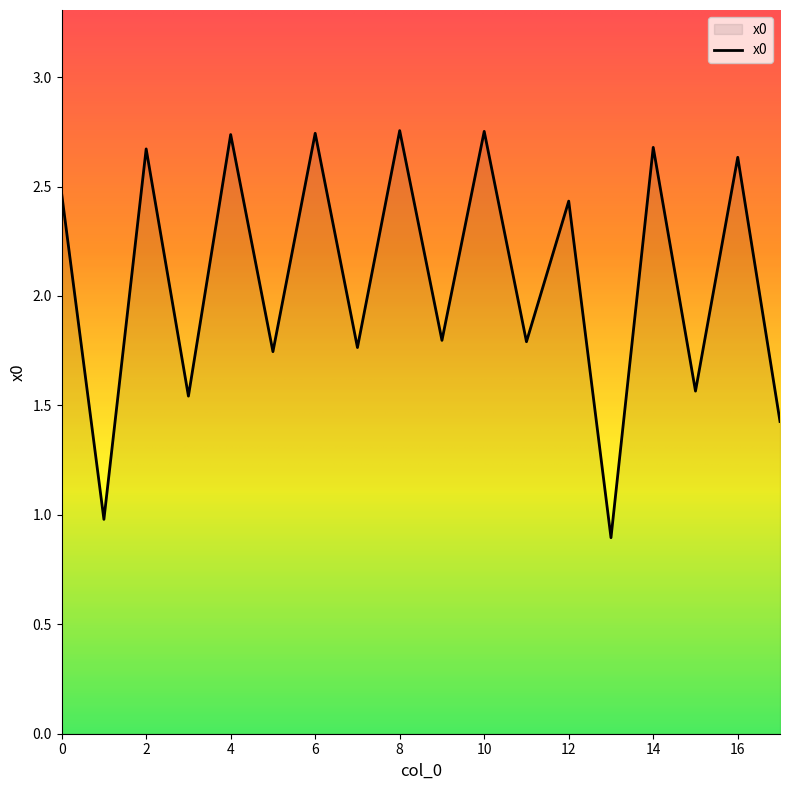

What is the difference between the maximum and minimum values?

1.9